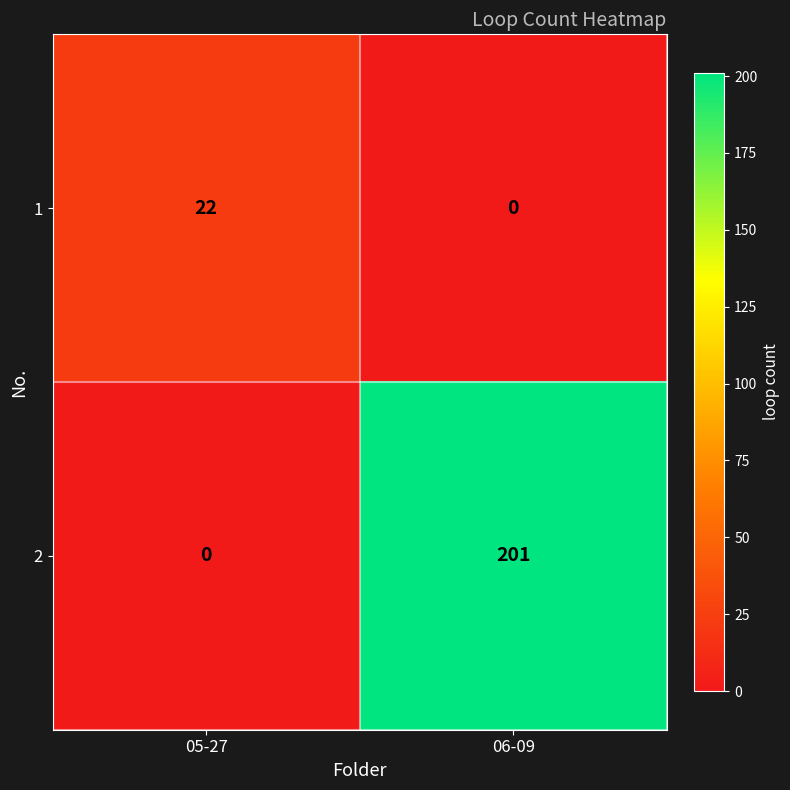

At which category is the sum across all series the highest?

06-09